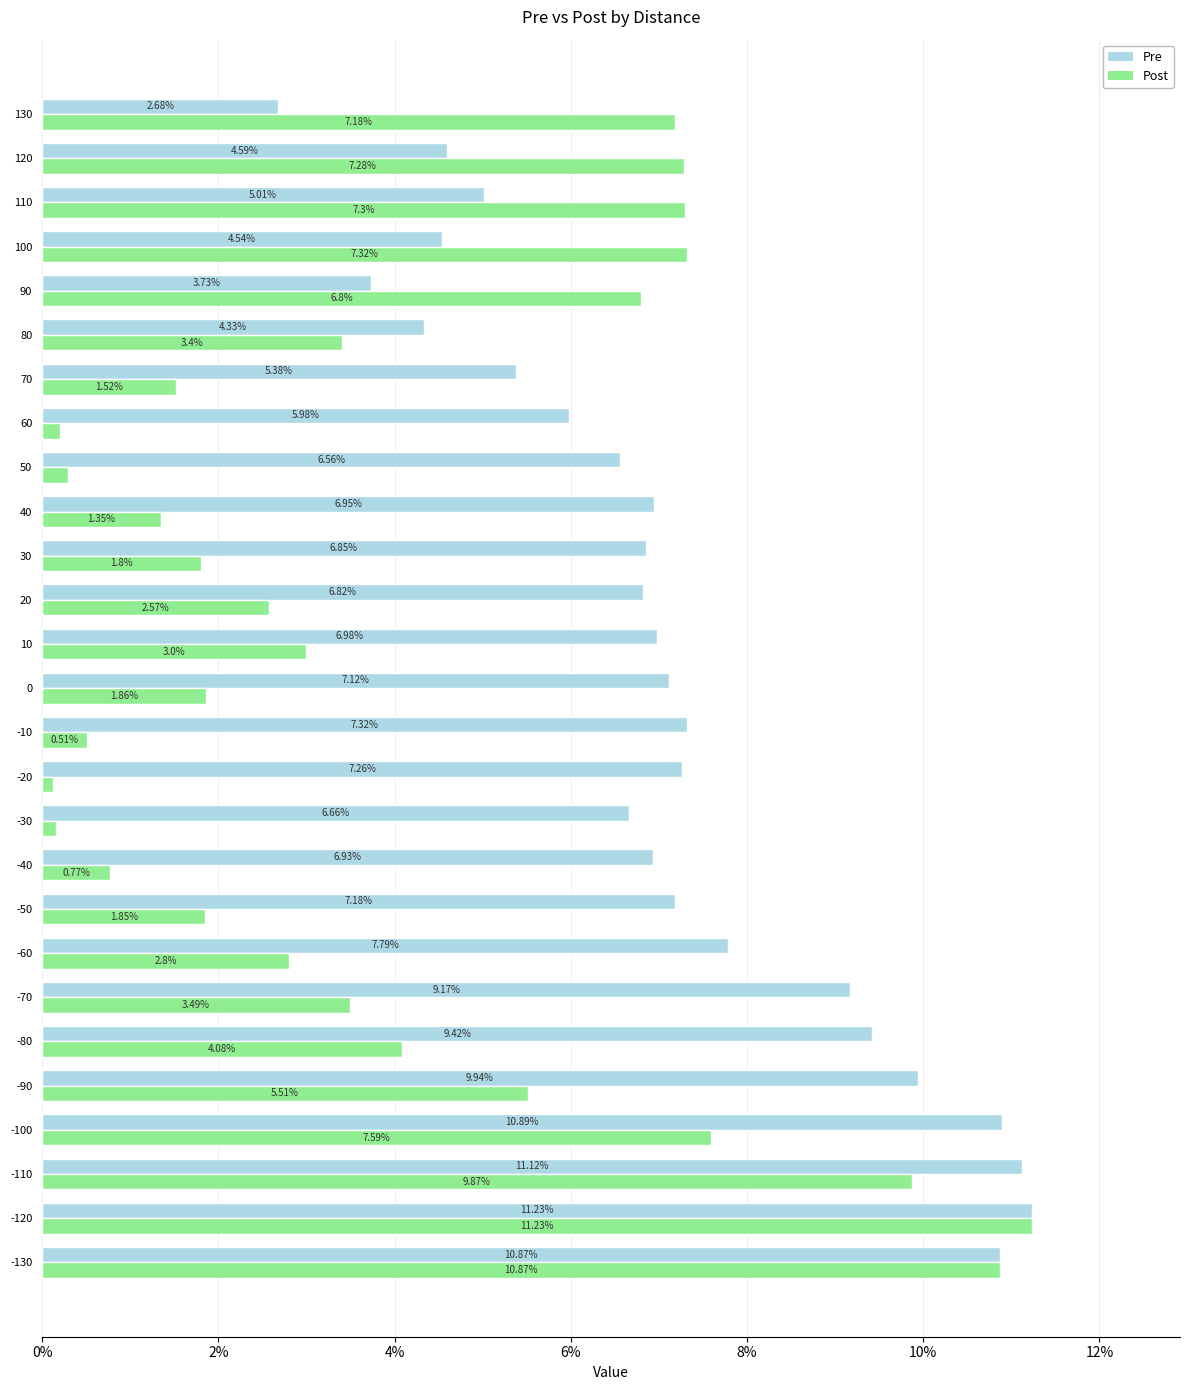

Is the value of Post at -50 greater than the value of Pre at -50?

No